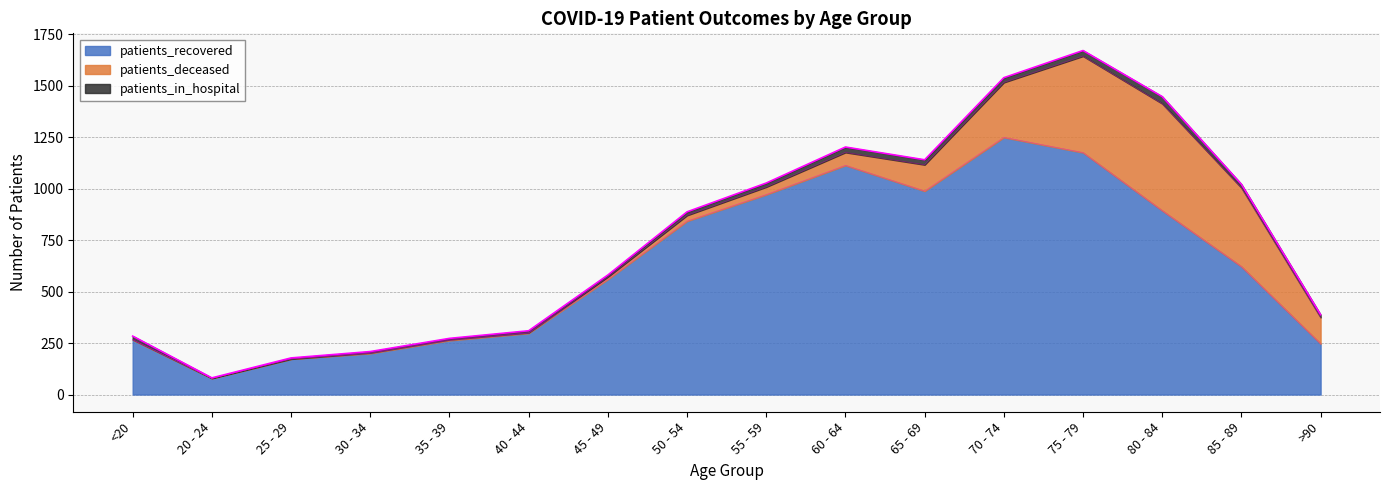

Which series has the widest spread of values?

patients_recovered